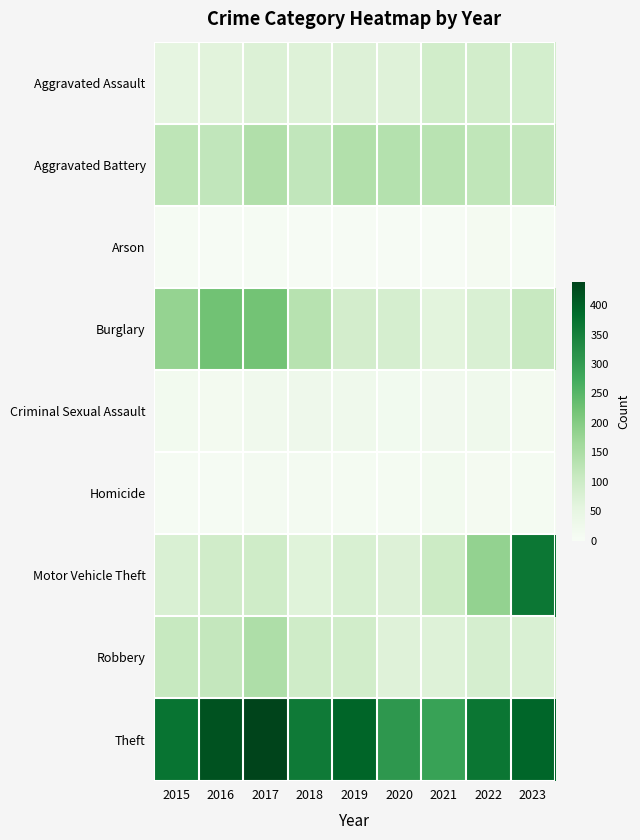

At which category is the sum across all series the highest?

2023